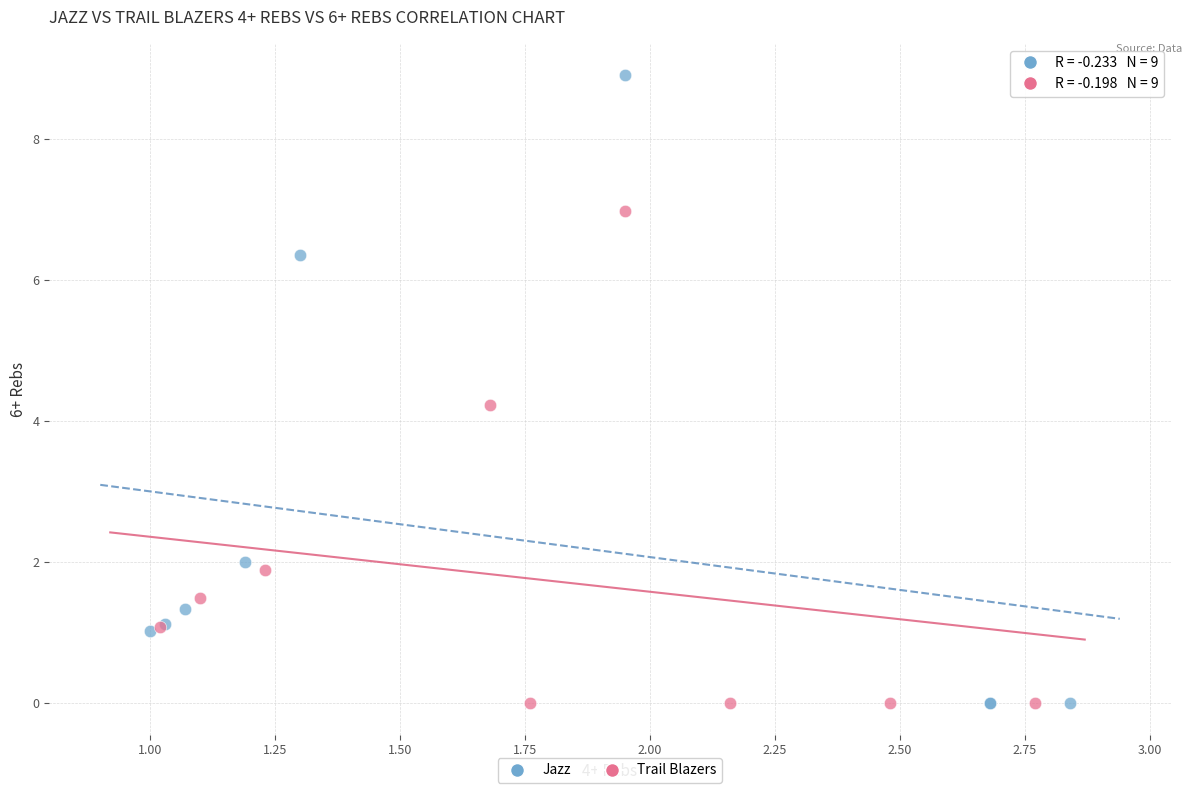

Which series contains the highest Y value?

Jazz